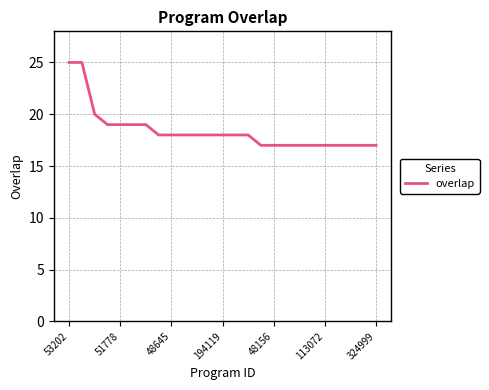

What is the maximum value shown in the chart?

25